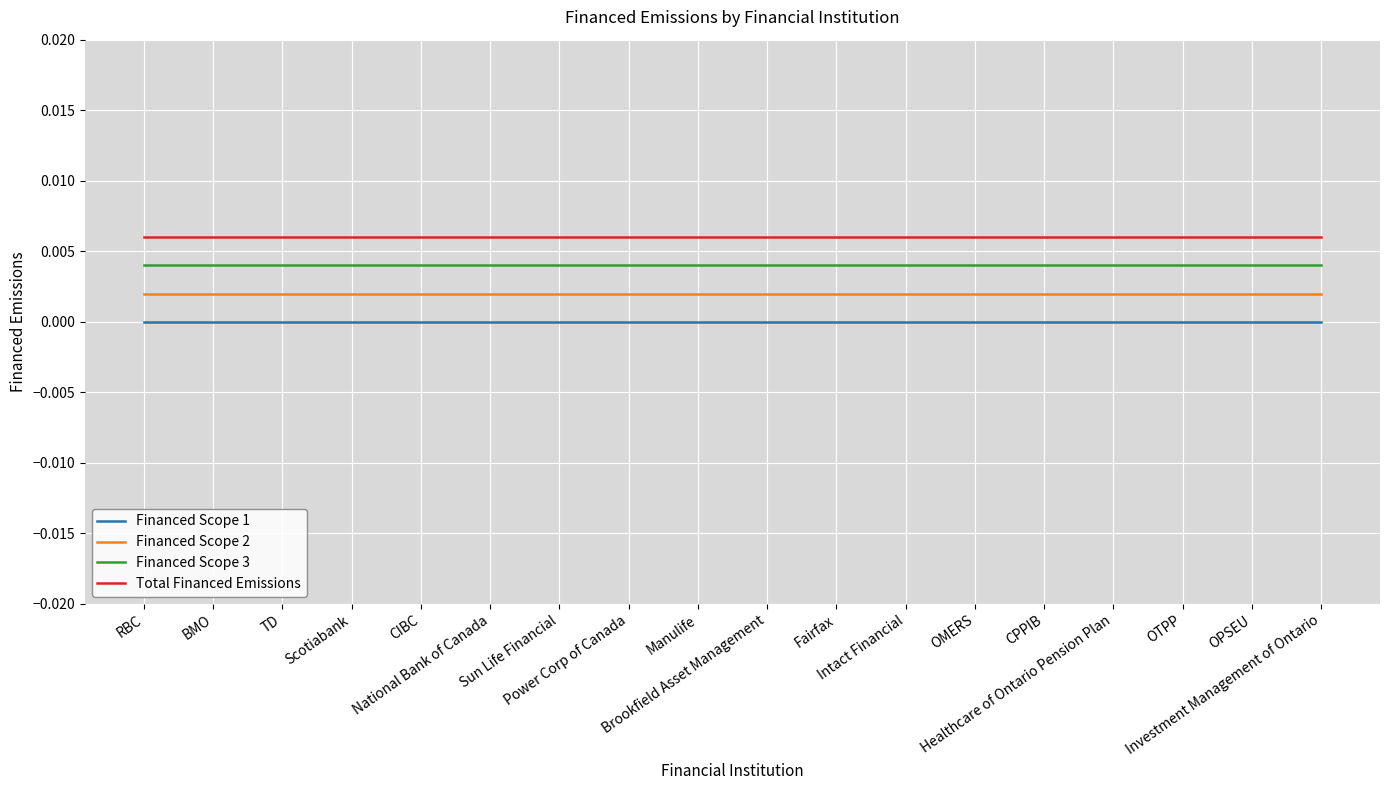

Is this an area chart (filled region under the line)?

No